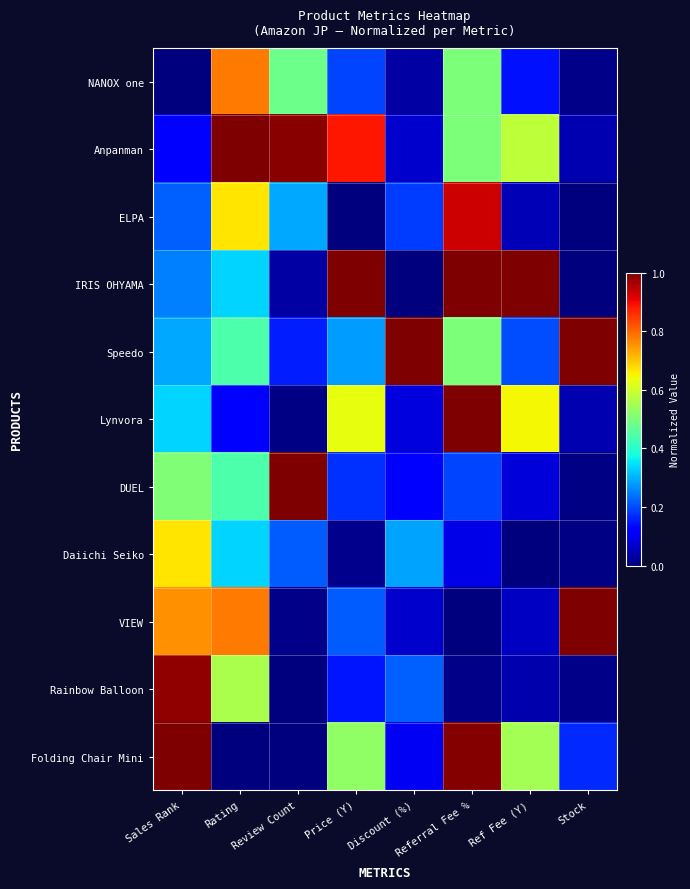

Reading right to left, extract all data points from this chart.

NANOX one: Stock=0.0	Ref Fee (Y)=0.1	Referral Fee %=0.5	Discount (%)=0.0	Price (Y)=0.2	Review Count=0.5	Rating=0.8	Sales Rank=0.0
Anpanman: Stock=0.0	Ref Fee (Y)=0.6	Referral Fee %=0.5	Discount (%)=0.1	Price (Y)=0.9	Review Count=1.0	Rating=1.0	Sales Rank=0.1
ELPA: Stock=0.0	Ref Fee (Y)=0.0	Referral Fee %=0.9	Discount (%)=0.2	Price (Y)=0.0	Review Count=0.3	Rating=0.7	Sales Rank=0.2
IRIS OHYAMA: Stock=0.0	Ref Fee (Y)=1.0	Referral Fee %=1.0	Discount (%)=0.0	Price (Y)=1.0	Review Count=0.0	Rating=0.3	Sales Rank=0.3
Speedo: Stock=1.0	Ref Fee (Y)=0.2	Referral Fee %=0.5	Discount (%)=1.0	Price (Y)=0.3	Review Count=0.2	Rating=0.4	Sales Rank=0.3
Lynvora: Stock=0.0	Ref Fee (Y)=0.6	Referral Fee %=1.0	Discount (%)=0.1	Price (Y)=0.6	Review Count=0.0	Rating=0.1	Sales Rank=0.3
DUEL: Stock=0.0	Ref Fee (Y)=0.1	Referral Fee %=0.2	Discount (%)=0.1	Price (Y)=0.2	Review Count=1.0	Rating=0.4	Sales Rank=0.5
Daiichi Seiko: Stock=0.0	Ref Fee (Y)=0.0	Referral Fee %=0.1	Discount (%)=0.3	Price (Y)=0.0	Review Count=0.2	Rating=0.3	Sales Rank=0.7
VIEW: Stock=1.0	Ref Fee (Y)=0.1	Referral Fee %=0.0	Discount (%)=0.1	Price (Y)=0.2	Review Count=0.0	Rating=0.8	Sales Rank=0.8
Rainbow Balloon: Stock=0.0	Ref Fee (Y)=0.0	Referral Fee %=0.0	Discount (%)=0.2	Price (Y)=0.1	Review Count=0.0	Rating=0.6	Sales Rank=1.0
Folding Chair Mini: Stock=0.2	Ref Fee (Y)=0.5	Referral Fee %=1.0	Discount (%)=0.1	Price (Y)=0.5	Review Count=0.0	Rating=0.0	Sales Rank=1.0